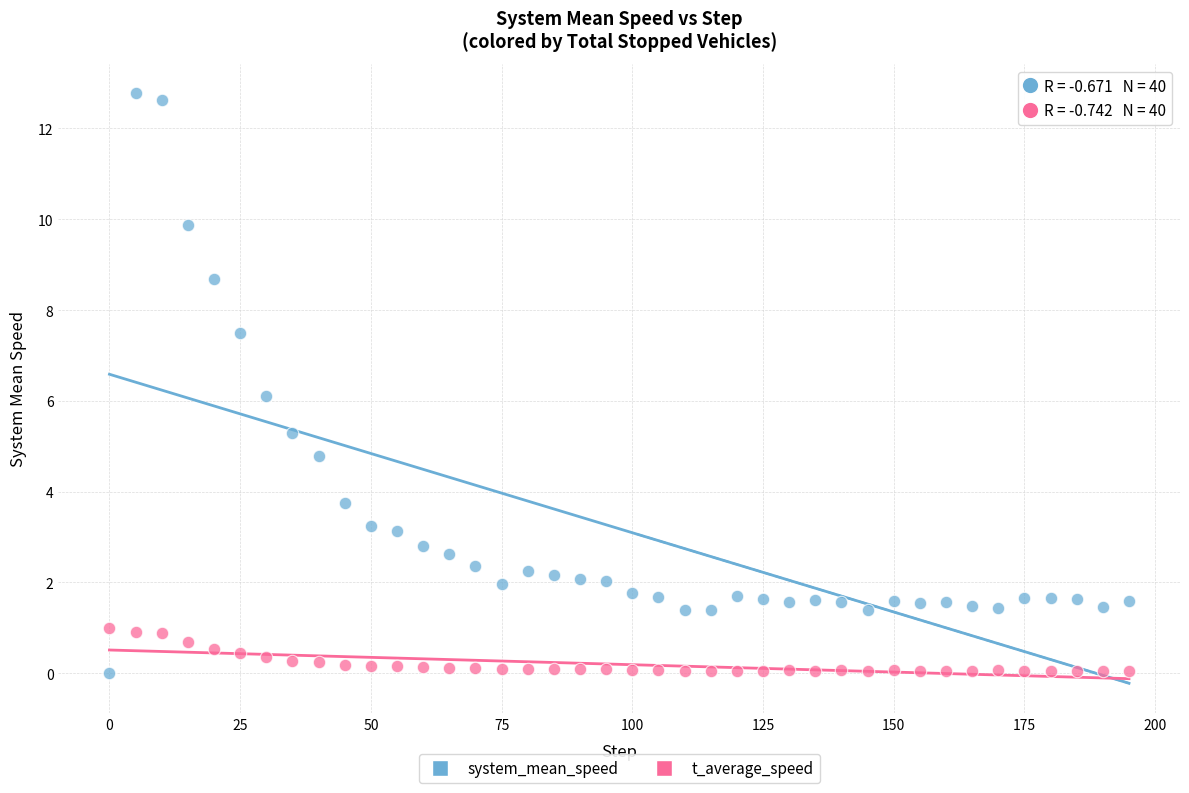

What is the X range (max minus min) for the scatter plot?

195.0